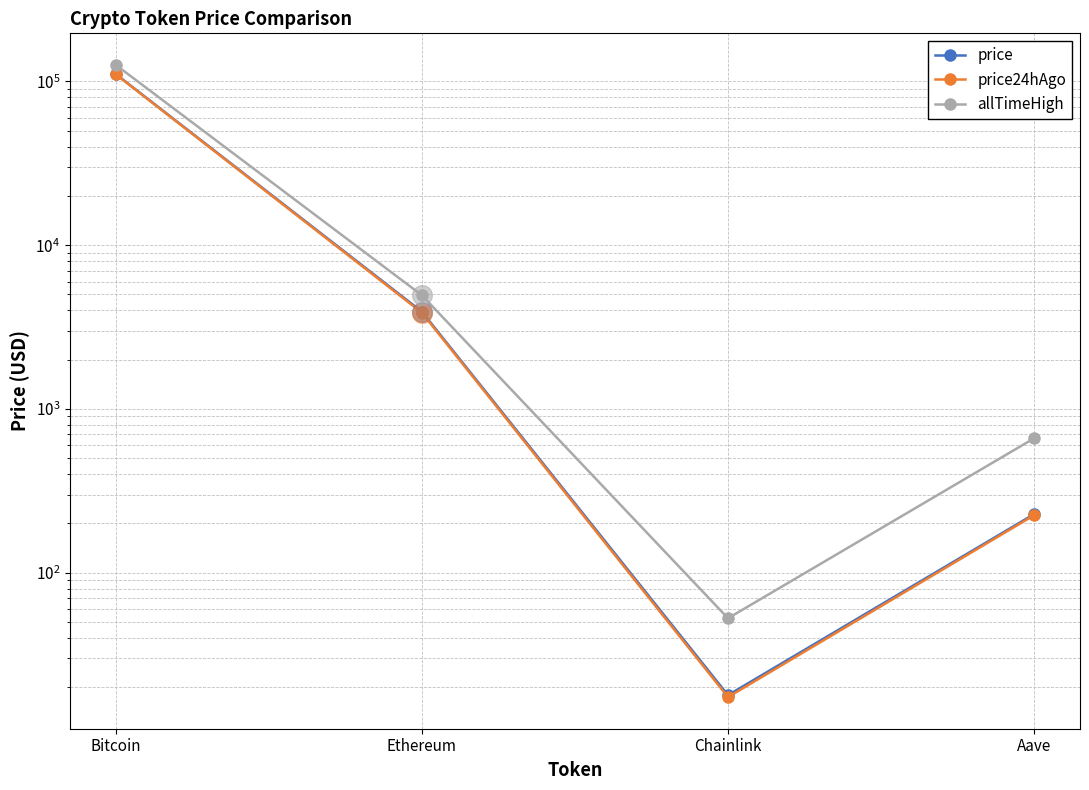

Which series contains the lowest Y value?

price24hAgo